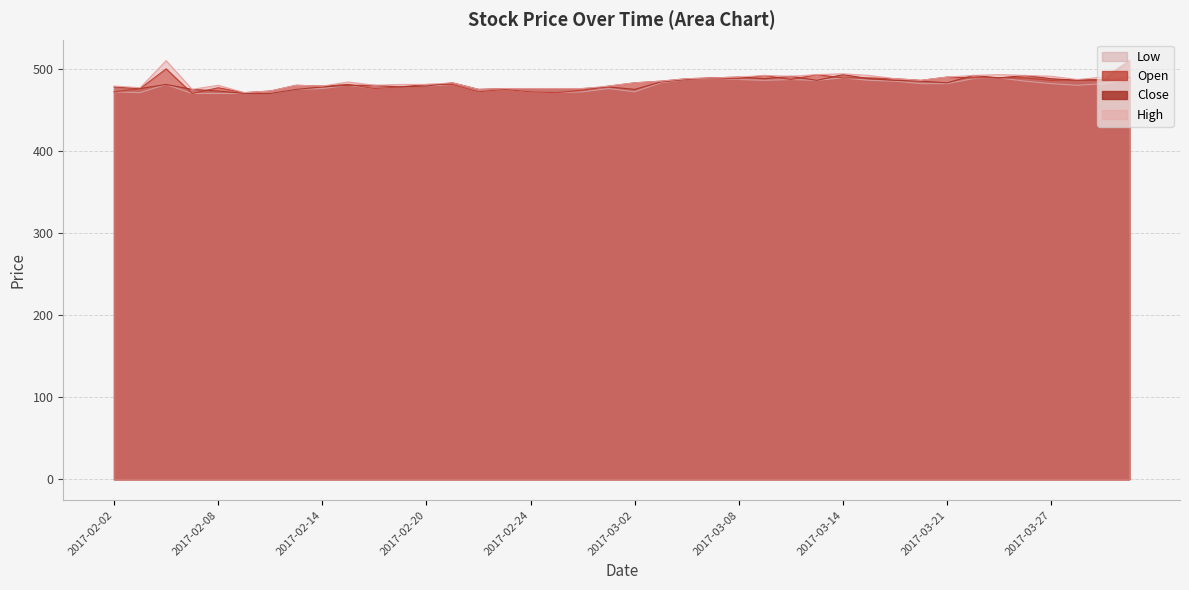

True or false: Low and High cross at least once.

False